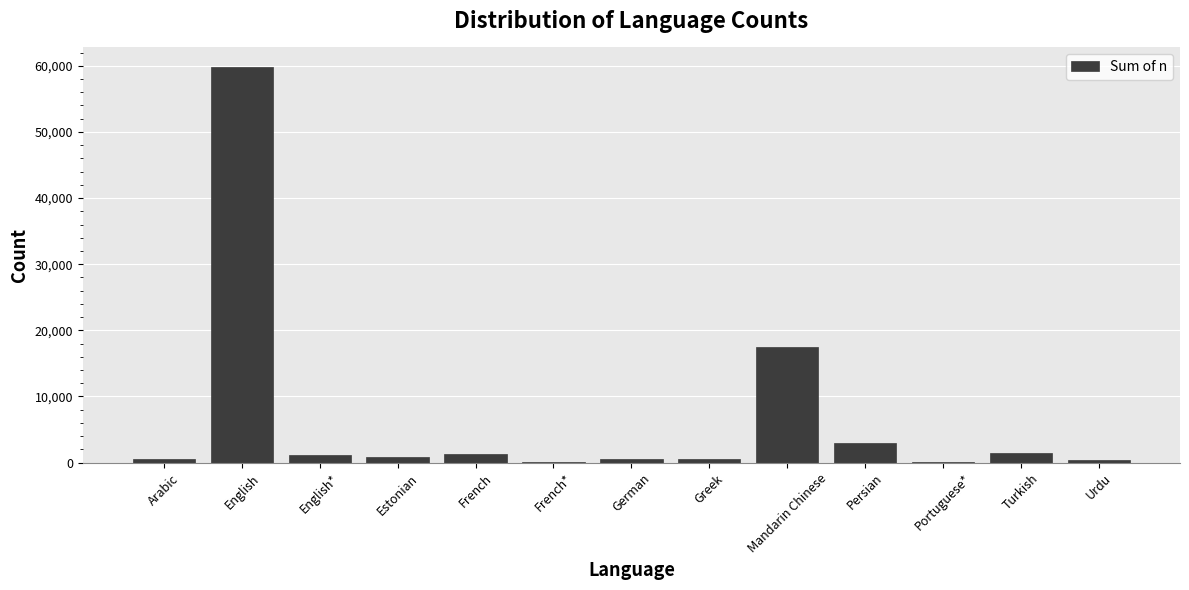

Between Persian and Greek, which is larger?

Persian